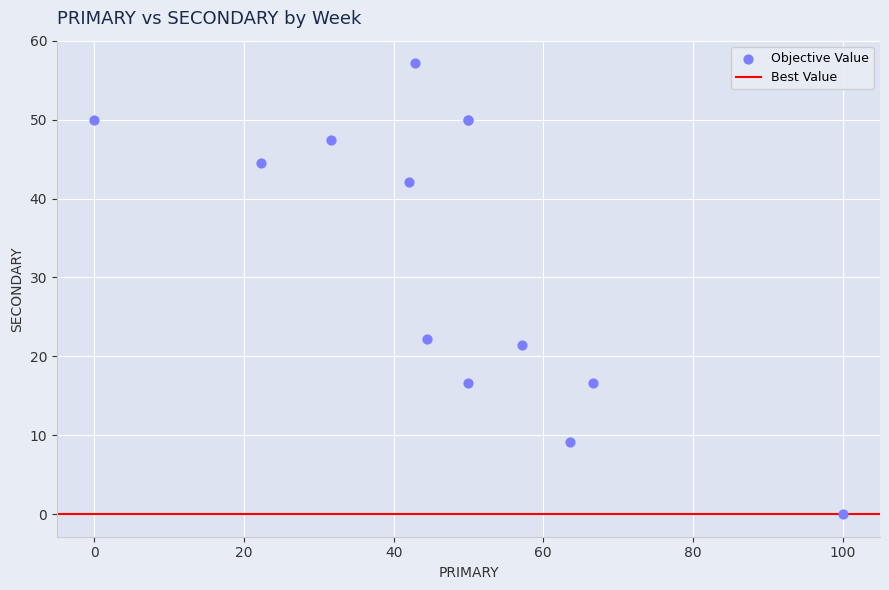

What Y value in the scatter plot is closest to 28?

22.2